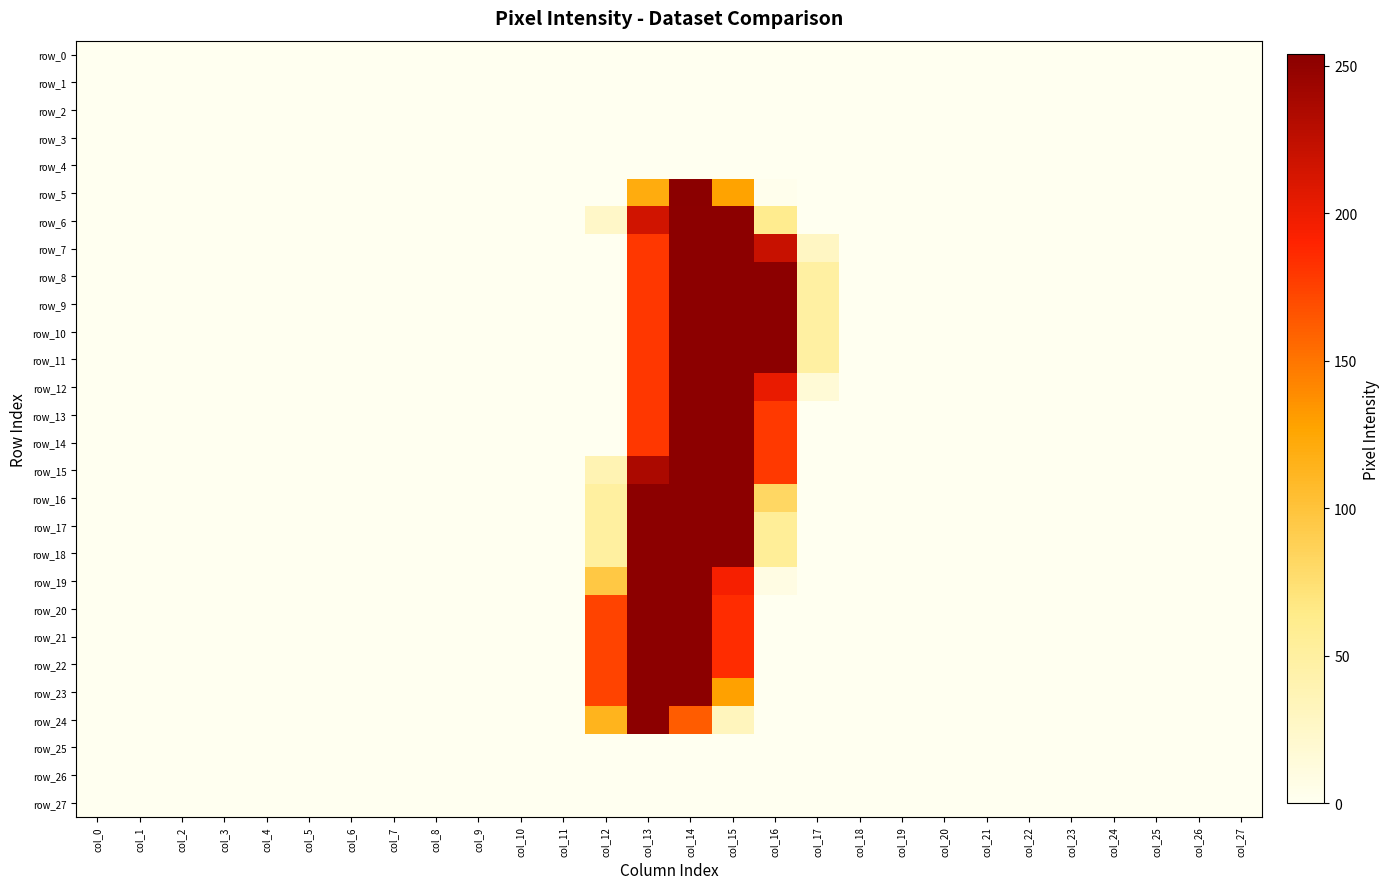

At which category is the sum across all series the highest?

col_14